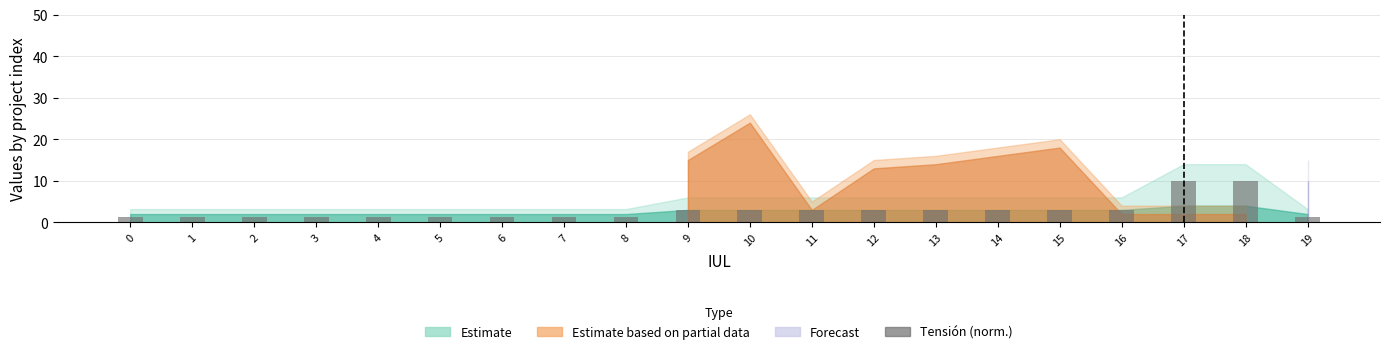

What is the sum of the values at 4 and 14?

4.2